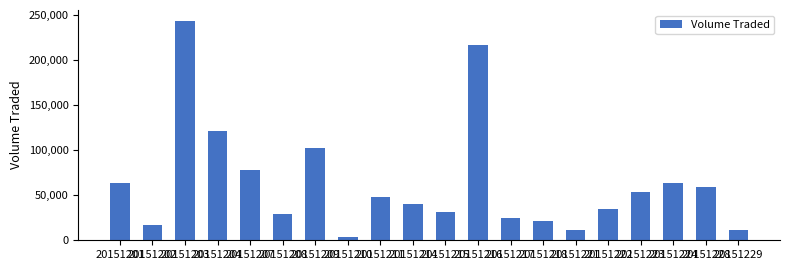

Where does the data first go above 47500?

20151201